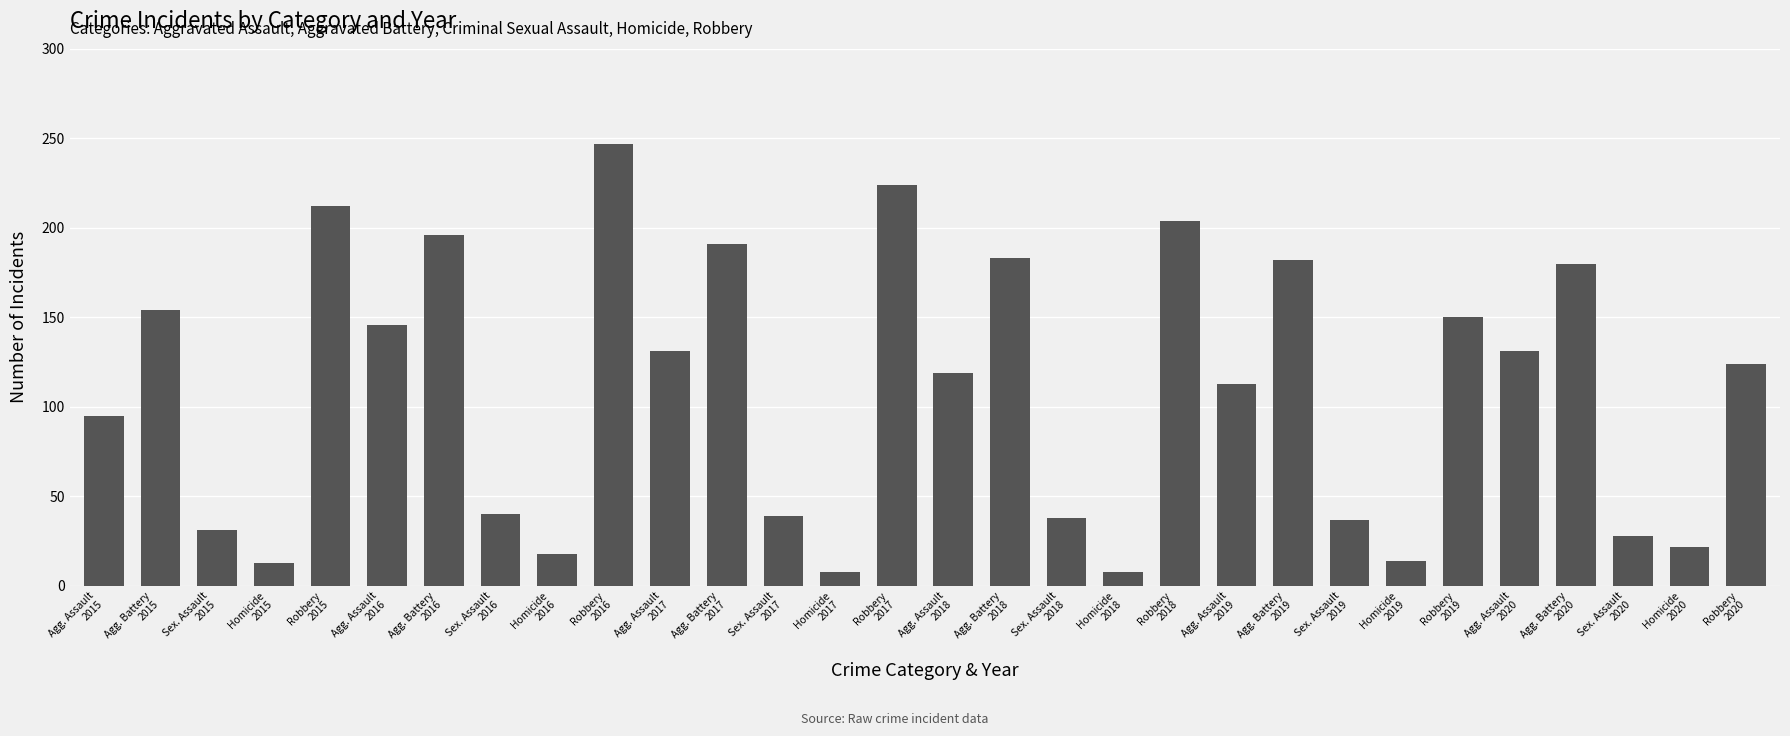

Does the chart contain any negative values?

No